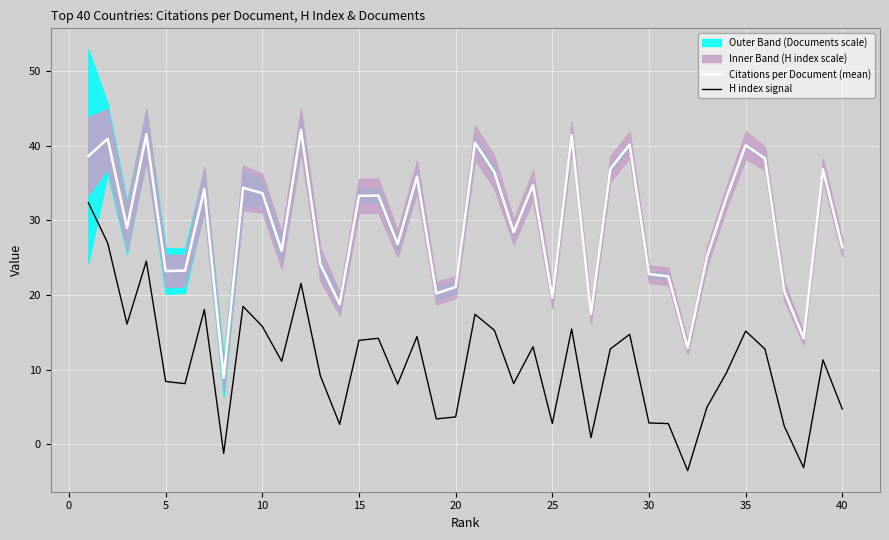

In H index signal, how many points are lower than both neighbors (excluding endpoints)?

12